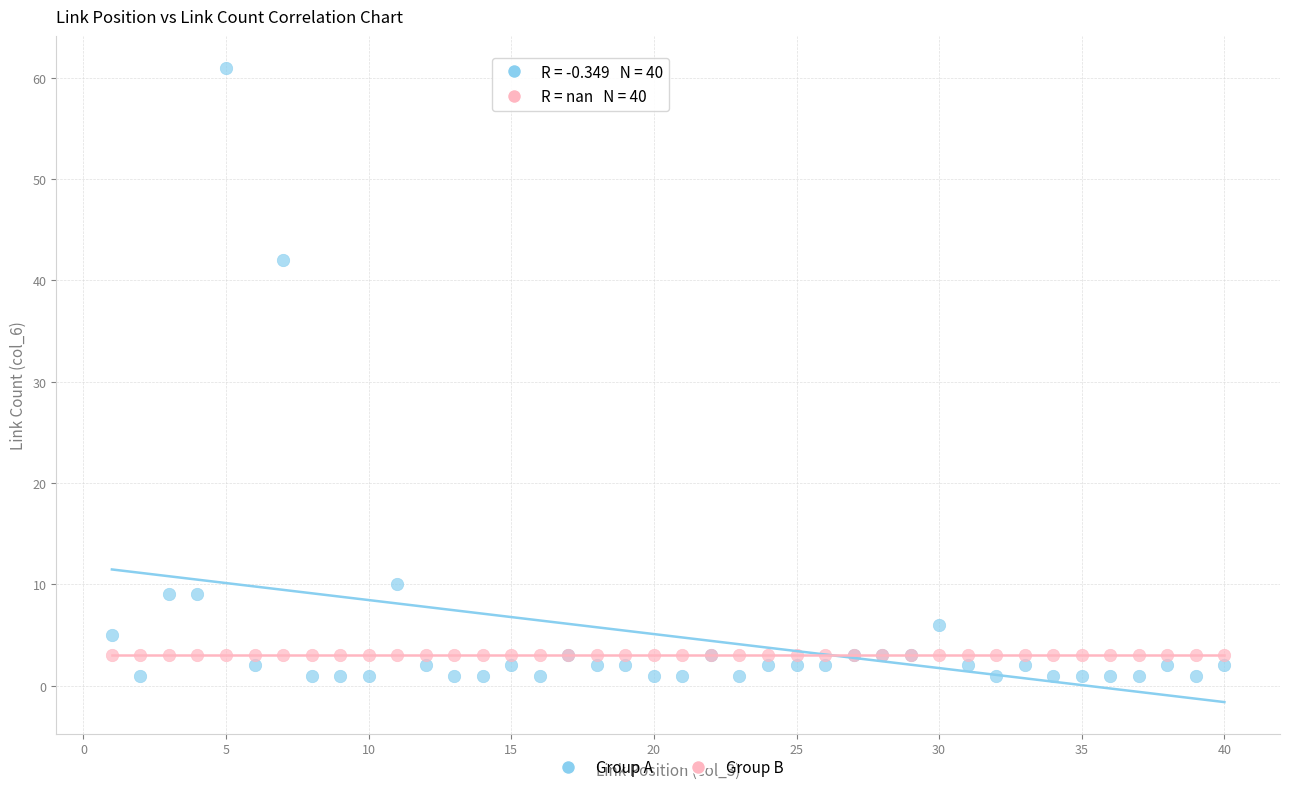

Across all series, what Y value is closest to 31?

42